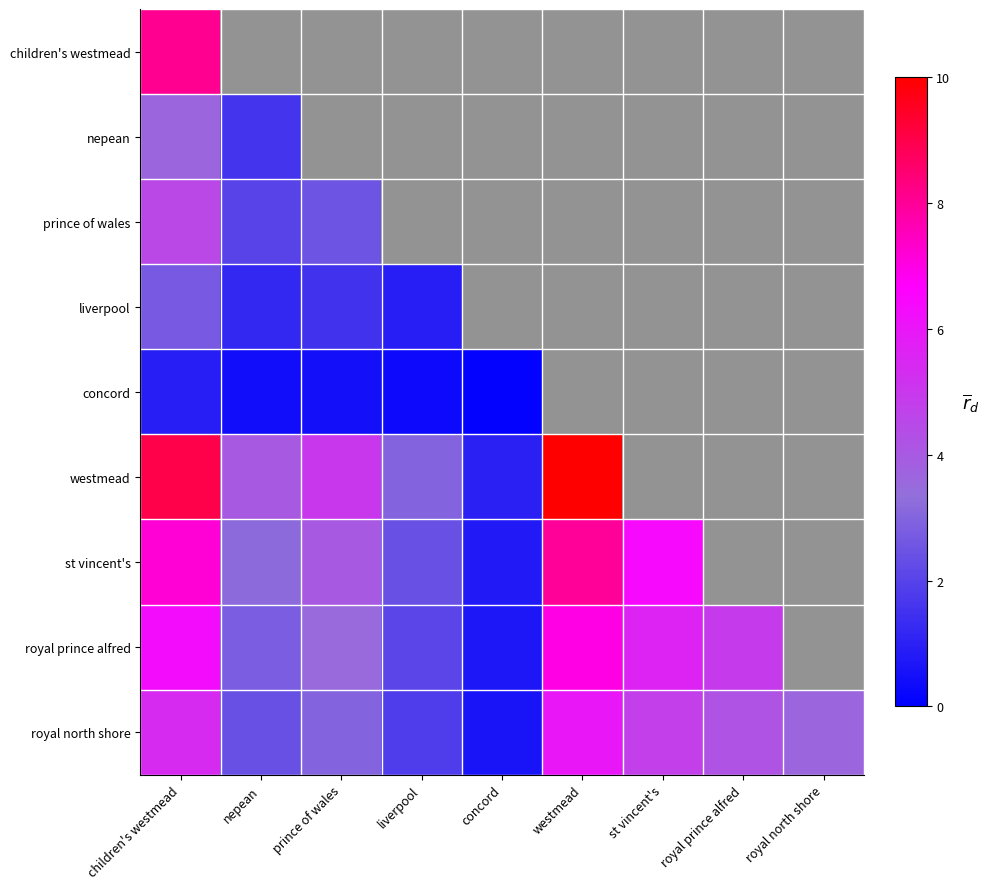

The children's westmead series shows 0.7 at concord. True or false?

False